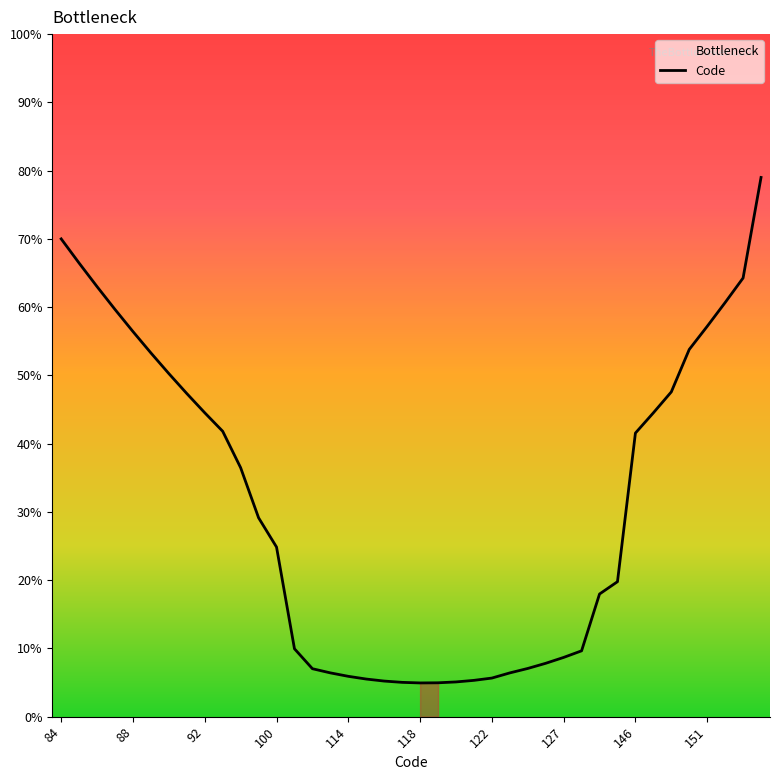

Where does the data first go above 29?

84